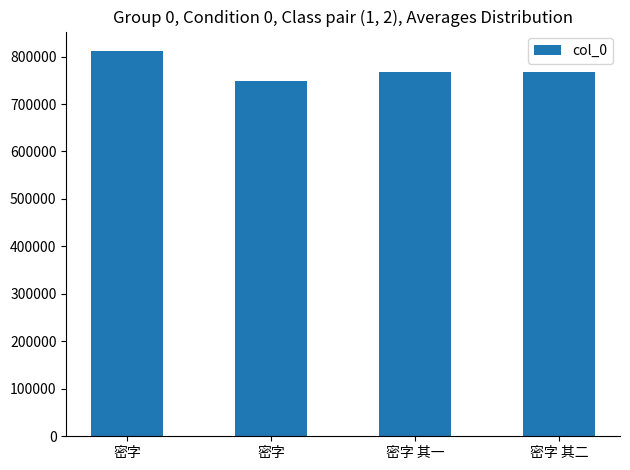

True or false: the data shows 748697 at 密字.

True